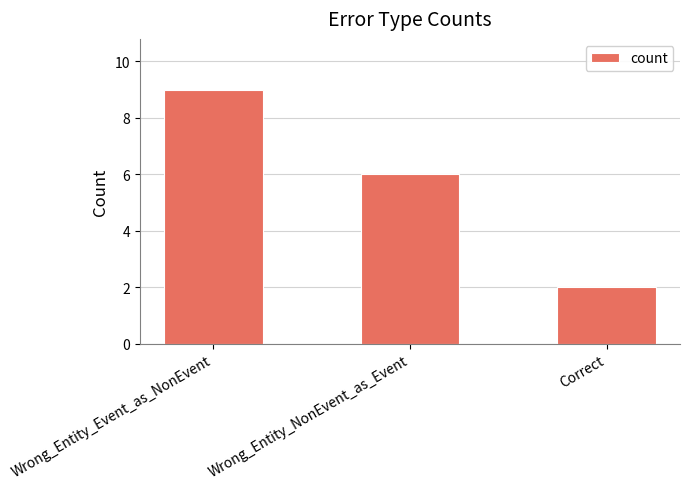

The chart shows a value of 9 at Wrong_Entity_Event_as_NonEvent. True or false?

True